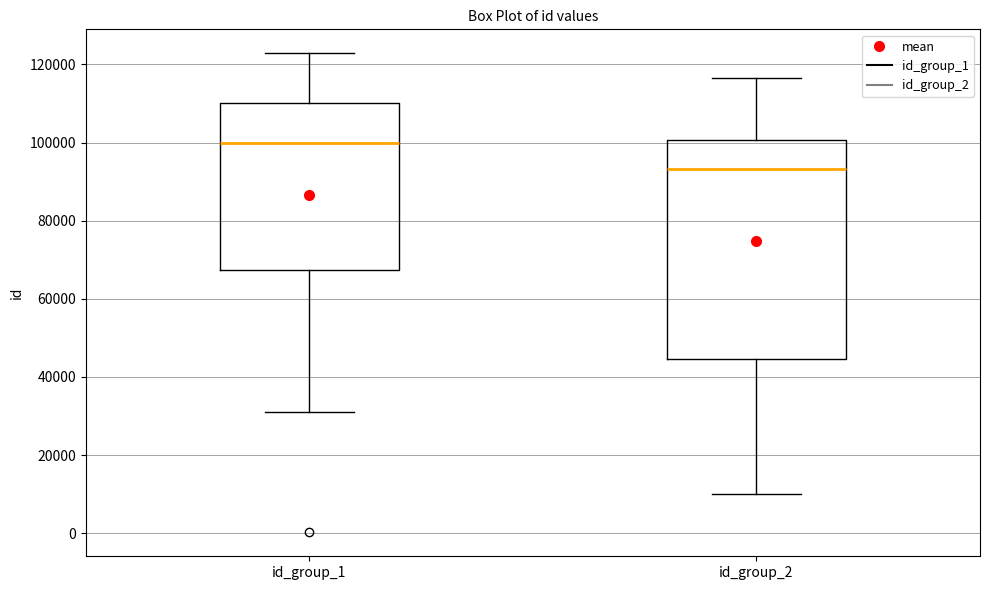

Which box has the lowest median line?

id_group_2